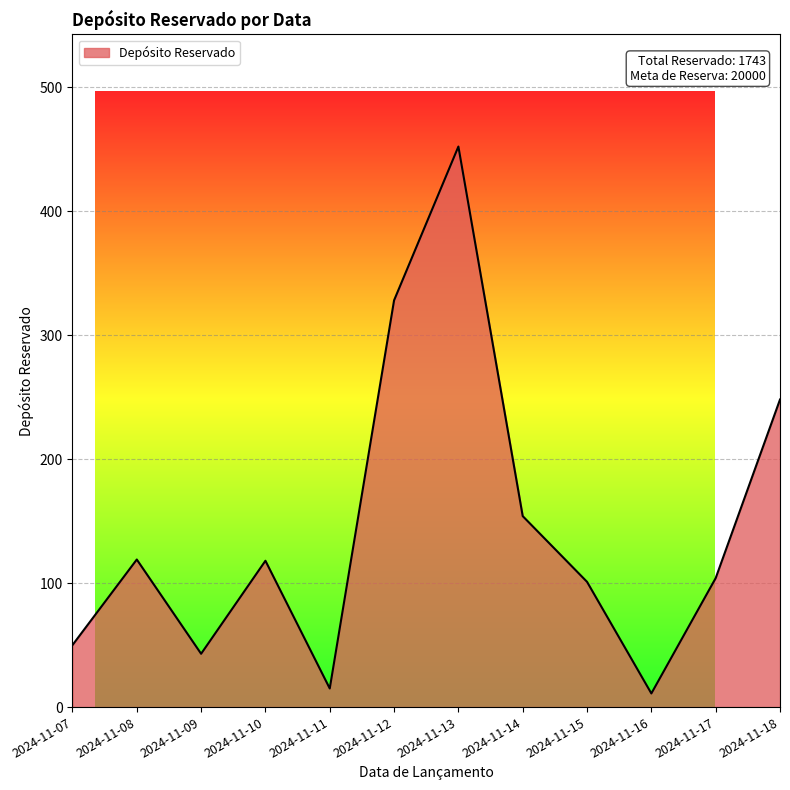

Does the chart display data point markers on the line(s)?

No